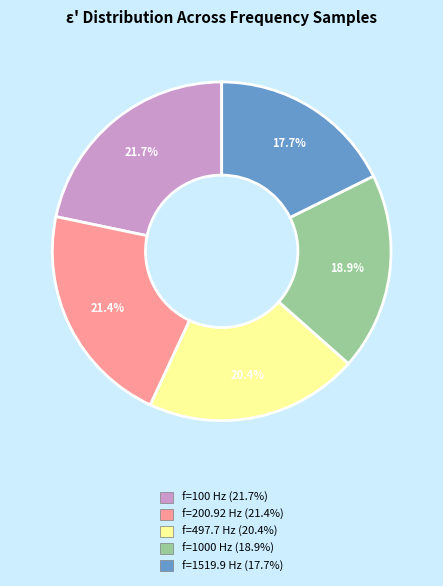

Does any single category account for the majority?

No